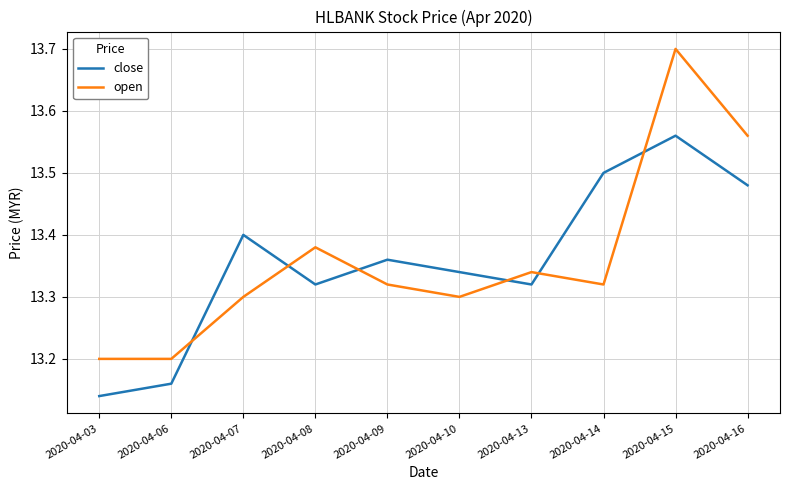

How many interior local peaks does the close series have?

3